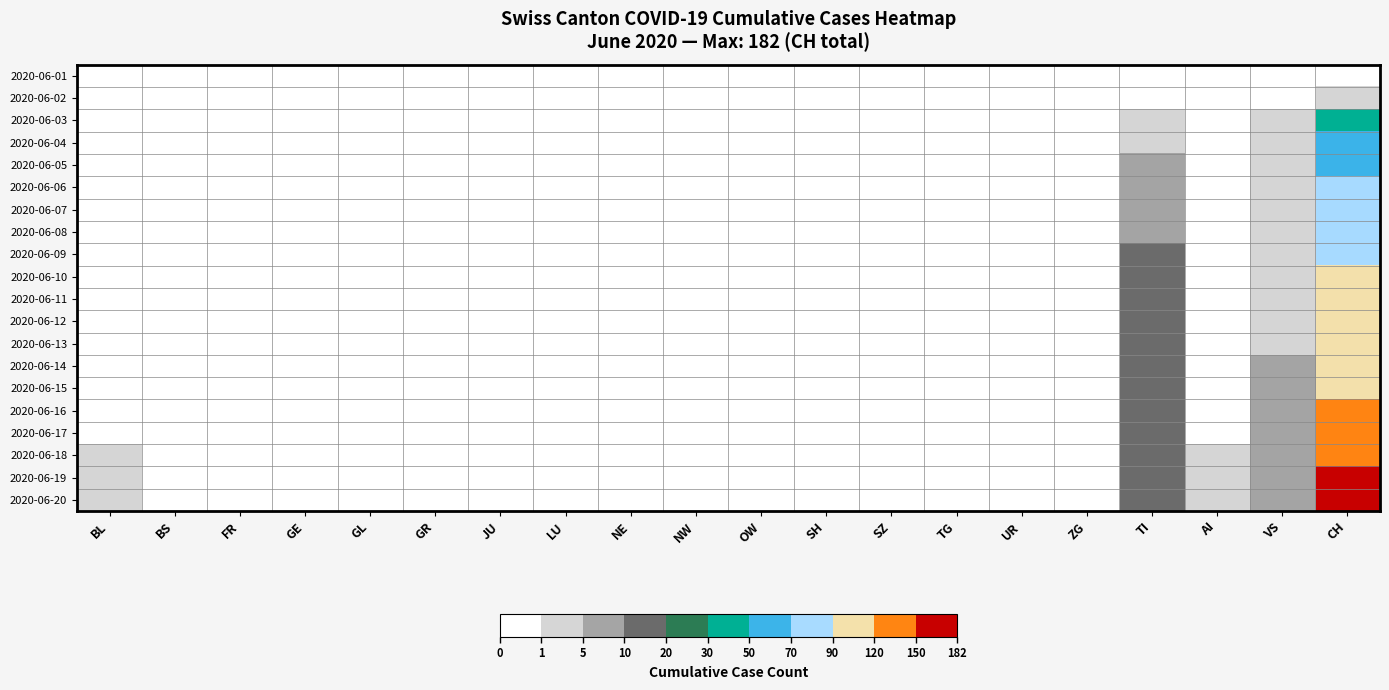

At which category is the sum across all series the highest?

CH